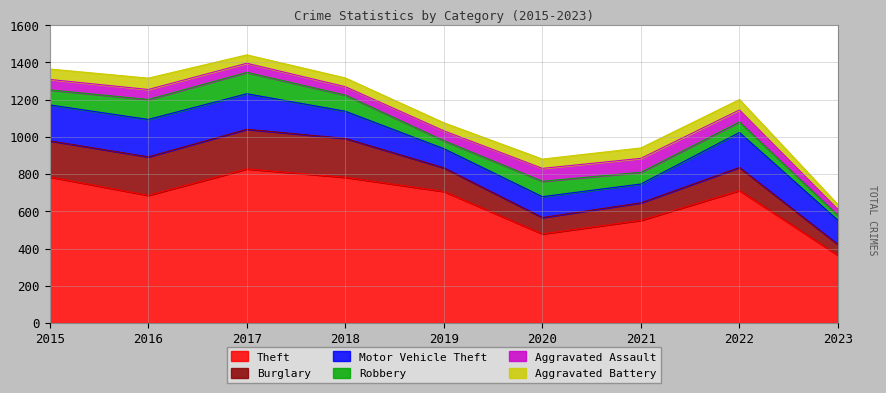

What is the sum of the Burglary values at 2015 and 2022?

318